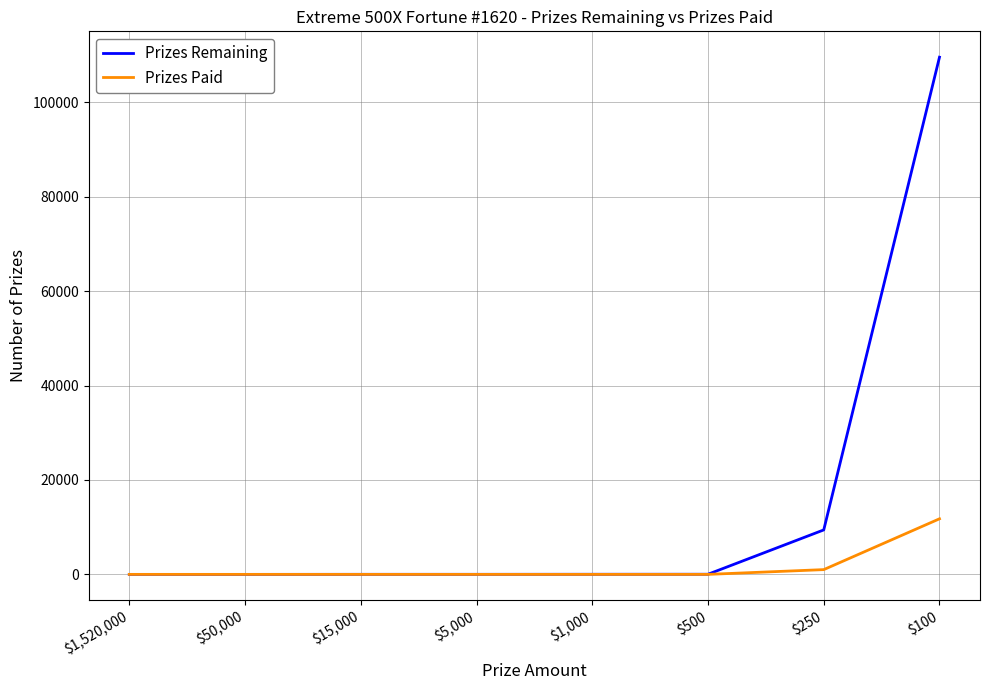

Which series has the widest spread of values?

Prizes Remaining